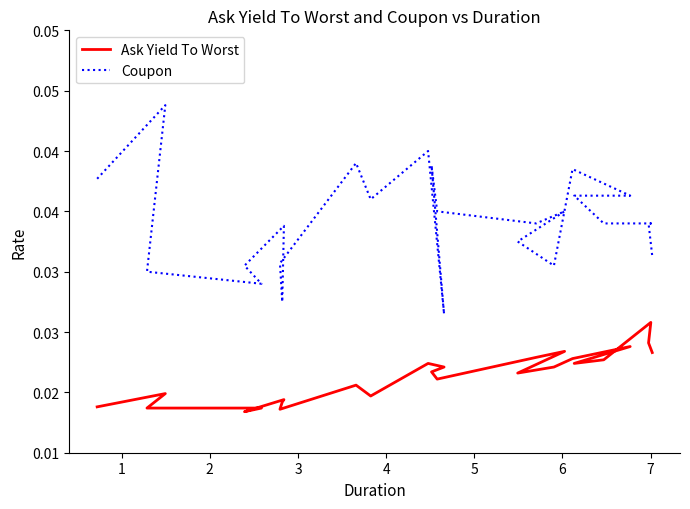

How many lines are shown in the chart?

2